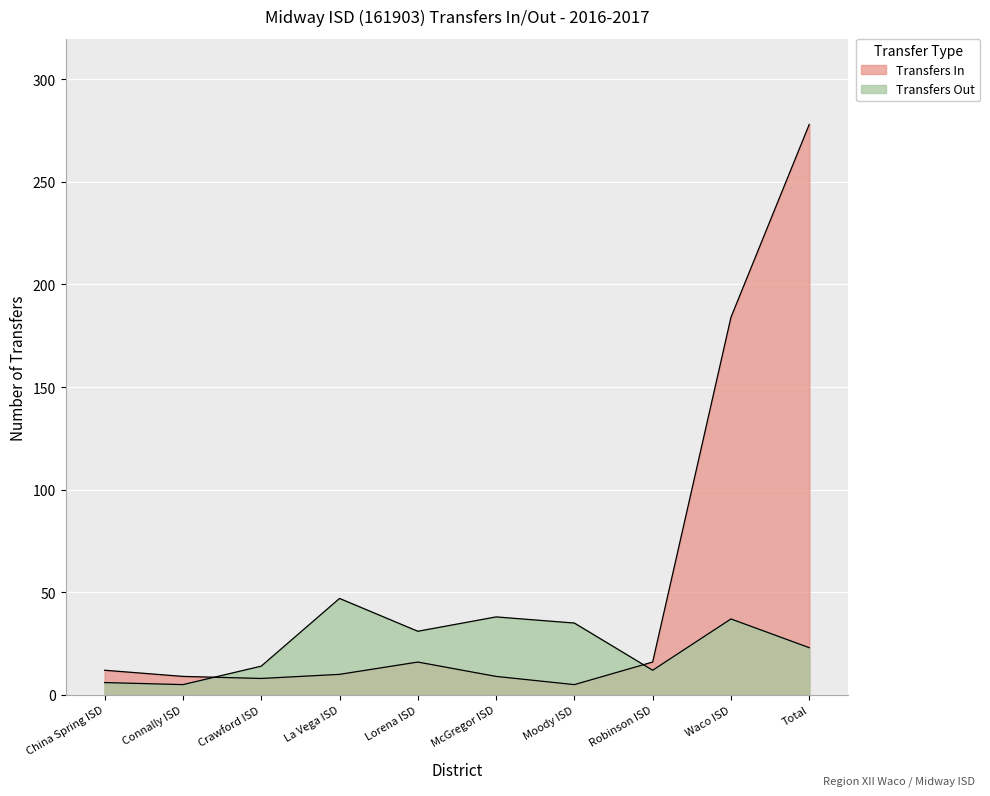

How many values in the Transfers In series exceed 12?

4